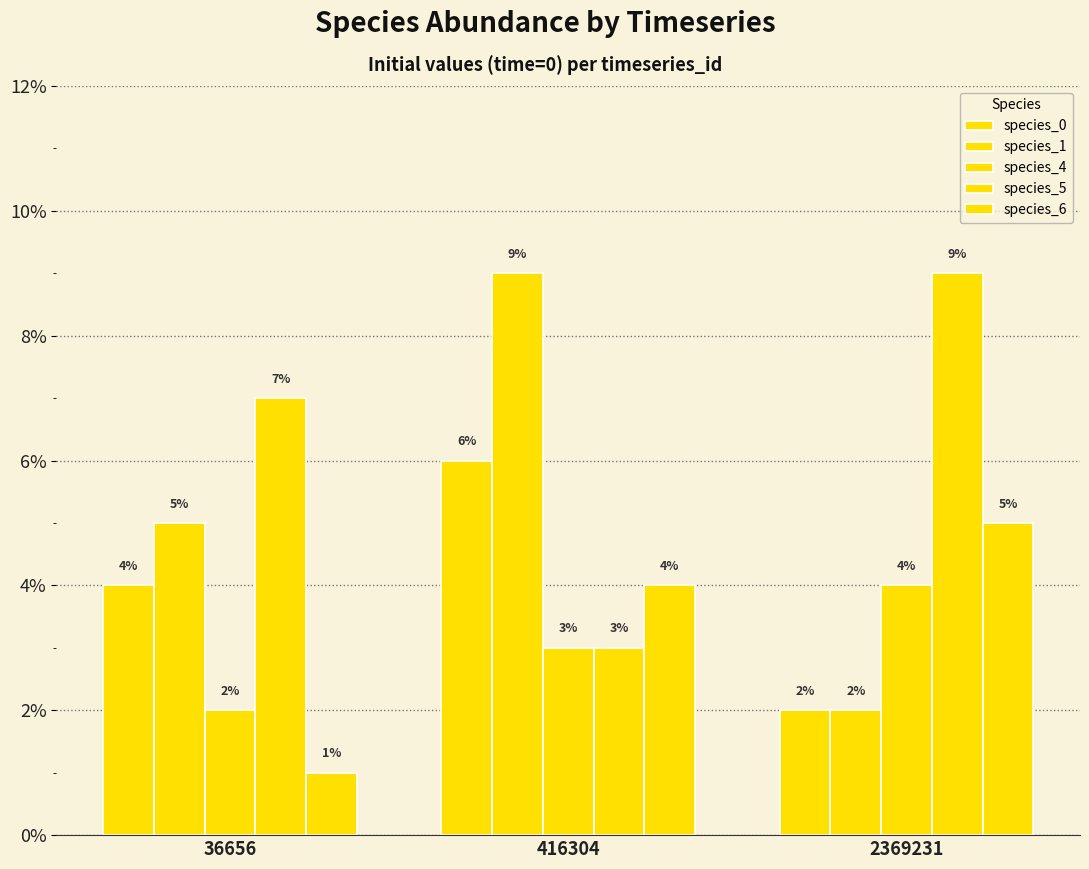

The value of species_6 at 36656 is 0.0. True or false?

False